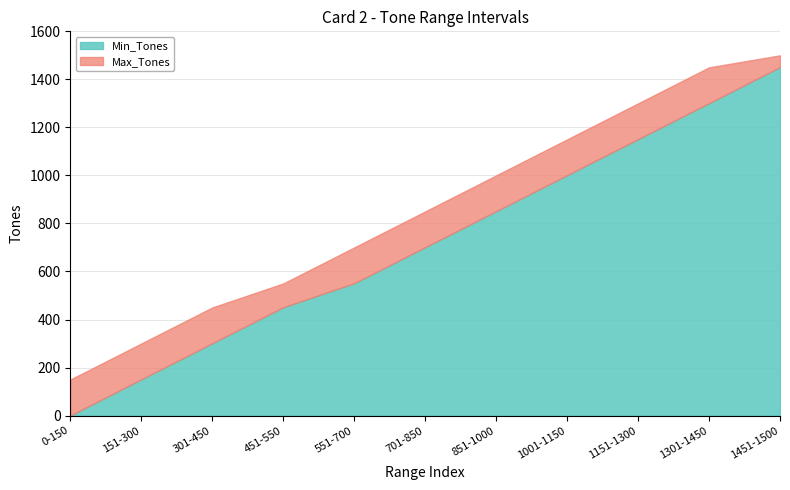

Reading right to left, list all the values displayed in this chart.

Min_Tones: 1451	1301	1151	1001	851	701	551	451	301	151	0
Max_Tones: 1500	1450	1300	1150	1000	850	700	550	450	300	150